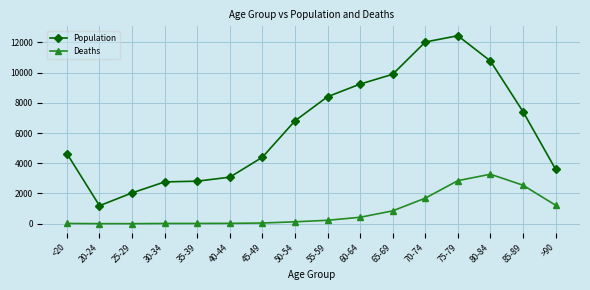

True or false: Deaths and Population intersect in this chart.

False